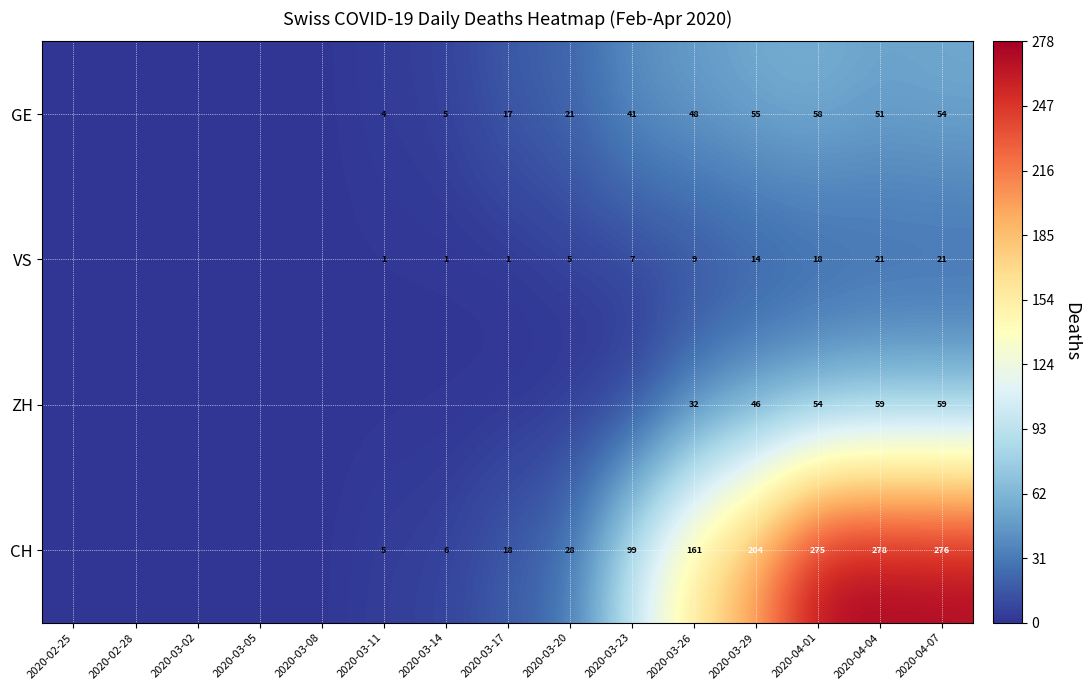

The value of GE at 2020-04-01 is 58. True or false?

True